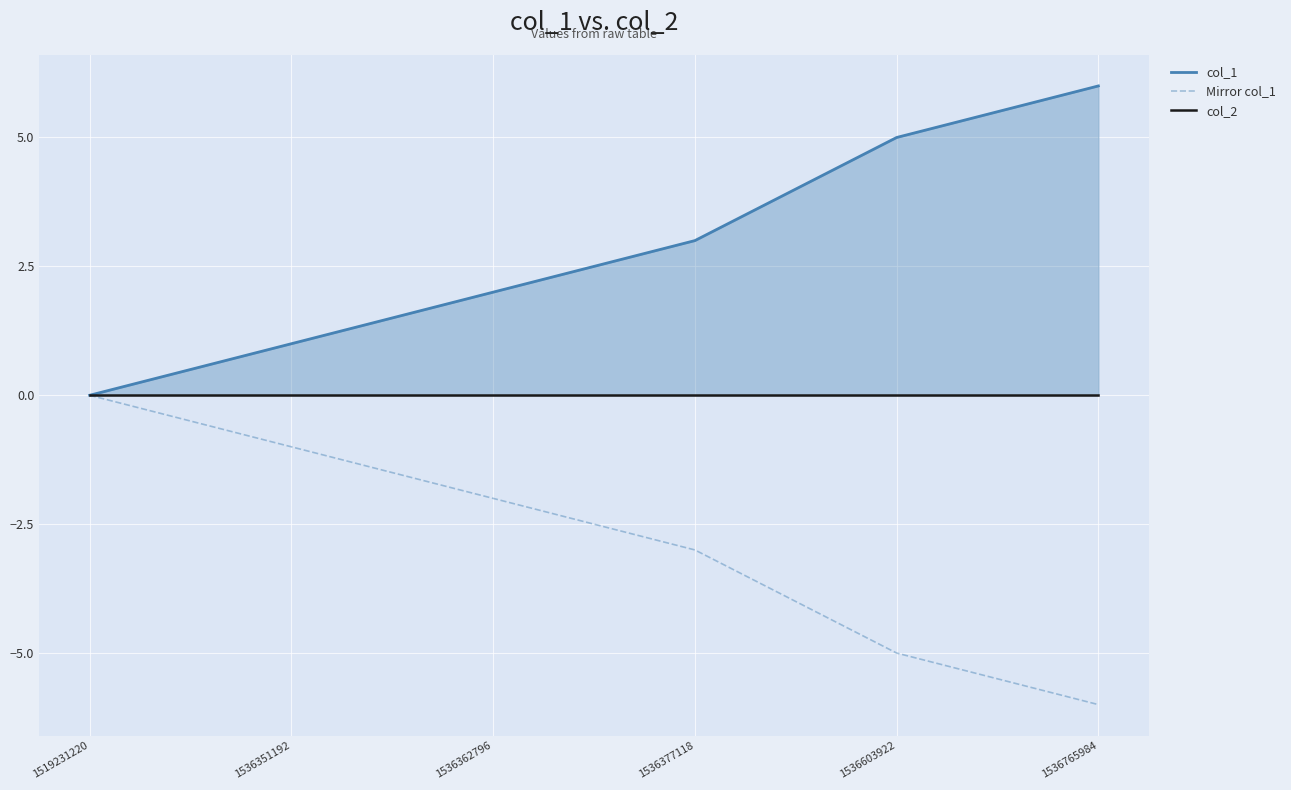

What is the sum of the col_1 values at 1536377118 and 1519231220?

3